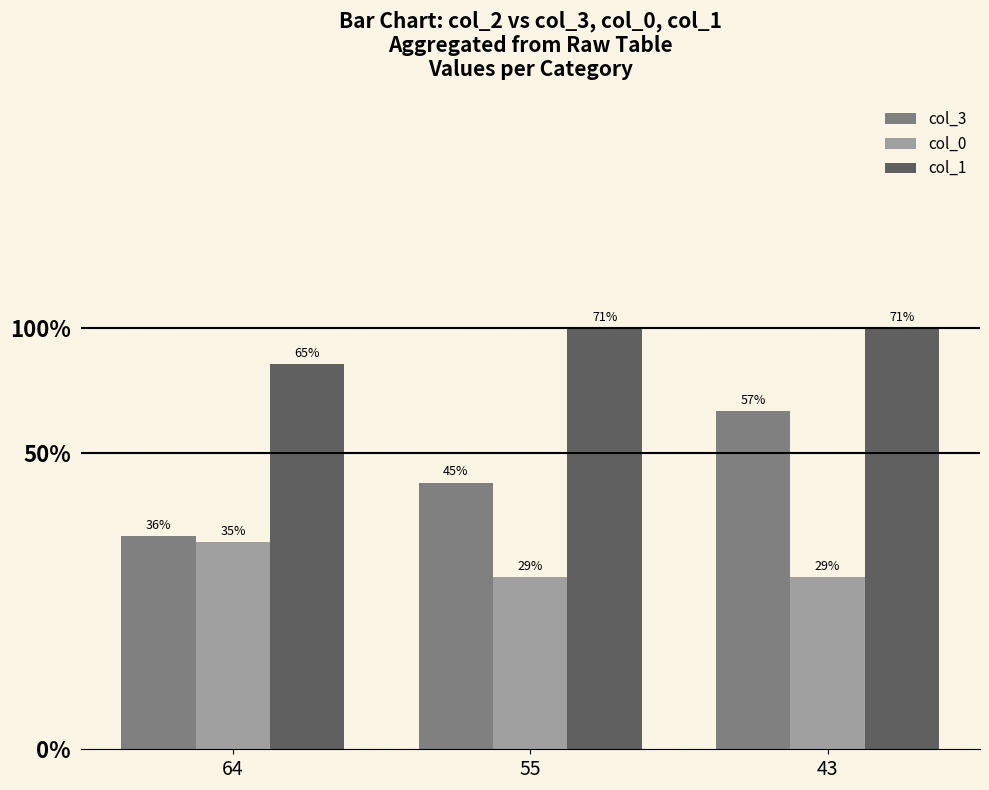

Is it true that col_0 equals 14 at 55?

False